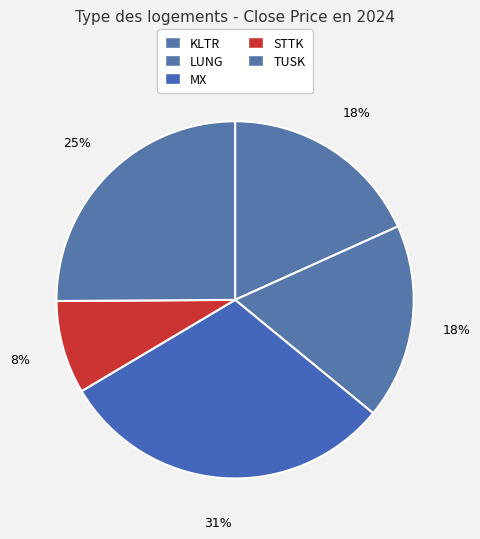

Is it true that TUSK is 19% of the pie?

False